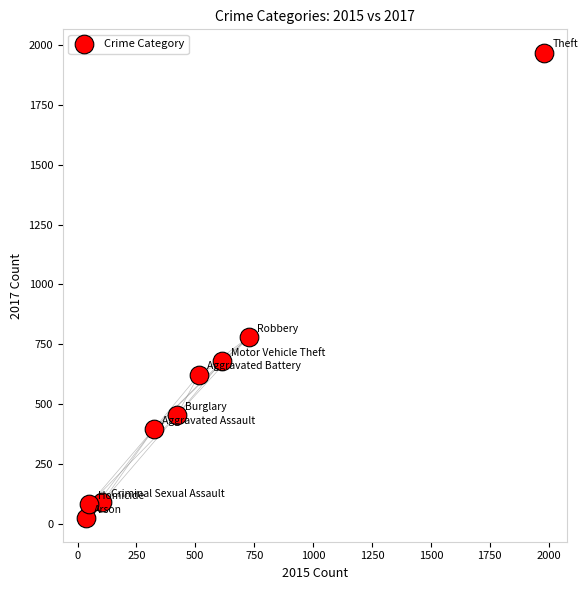

What is the range of Y values (max minus min)?

1945